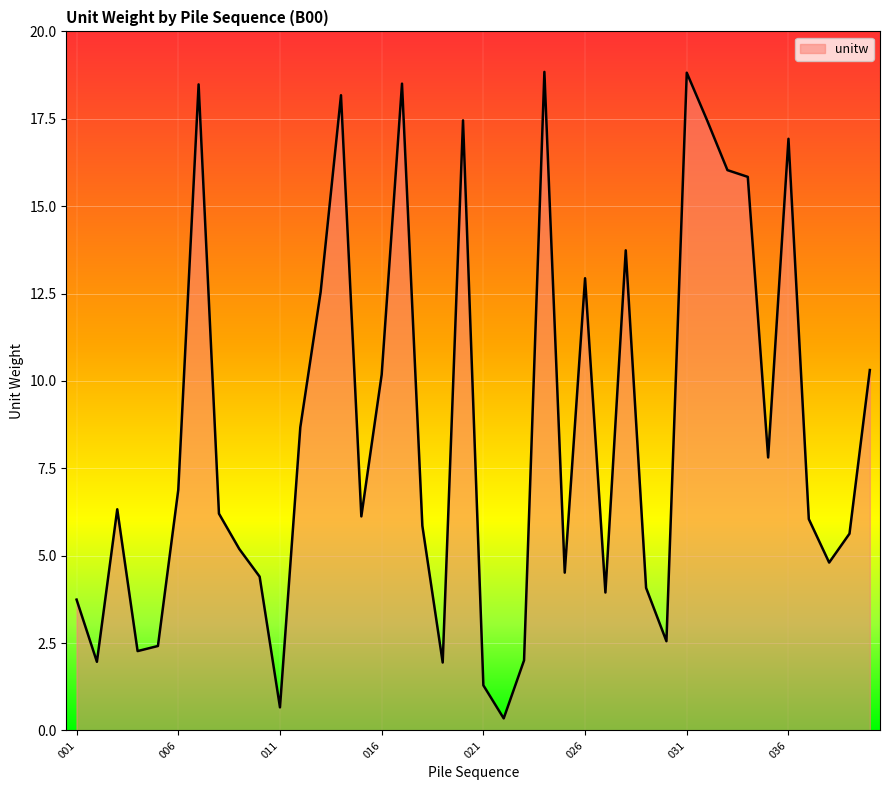

Count the number of categories in the chart.

40